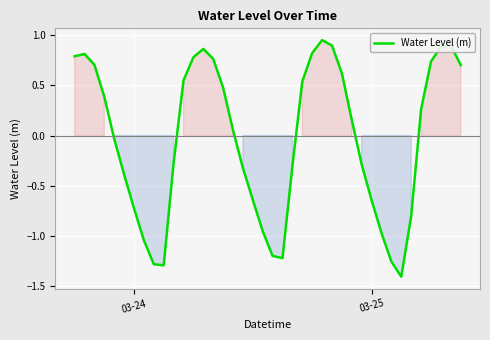

What is the difference between the maximum and minimum values?

2.4